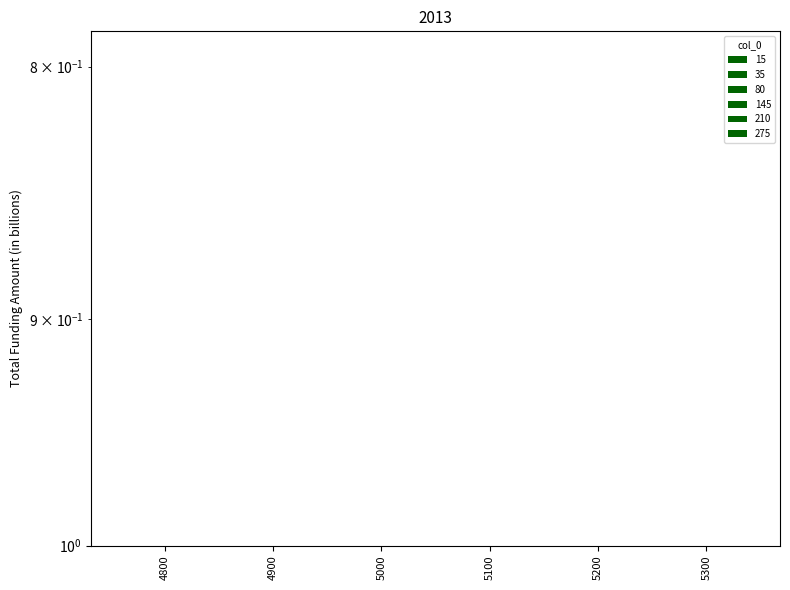

Rank the categories by 80 value from lowest to highest.

5300, 5200, 5100, 5000, 4900, 4800